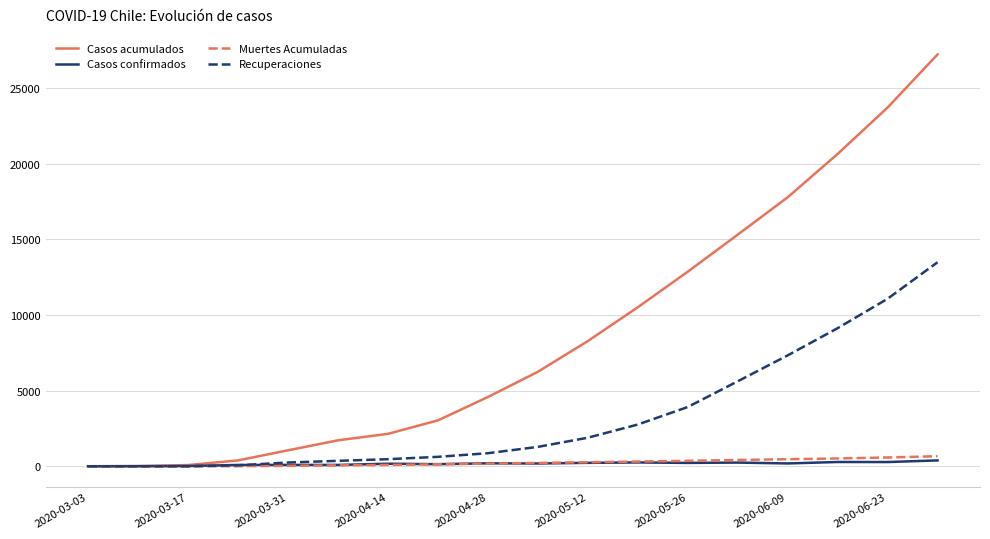

Which series has the largest range (max minus min)?

Casos acumulados